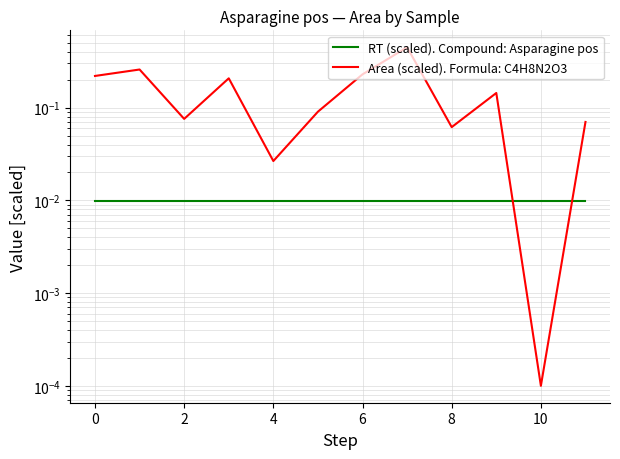

Reading left to right, transcribe all the data shown in this chart.

RT (scaled). Compound: Asparagine pos: 0.0	0.0	0.0	0.0	0.0	0.0	0.0	0.0	0.0	0.0	0.0	0.0
Area (scaled). Formula: C4H8N2O3: 0.2	0.3	0.1	0.2	0.0	0.1	0.2	0.4	0.1	0.1	0.0	0.1